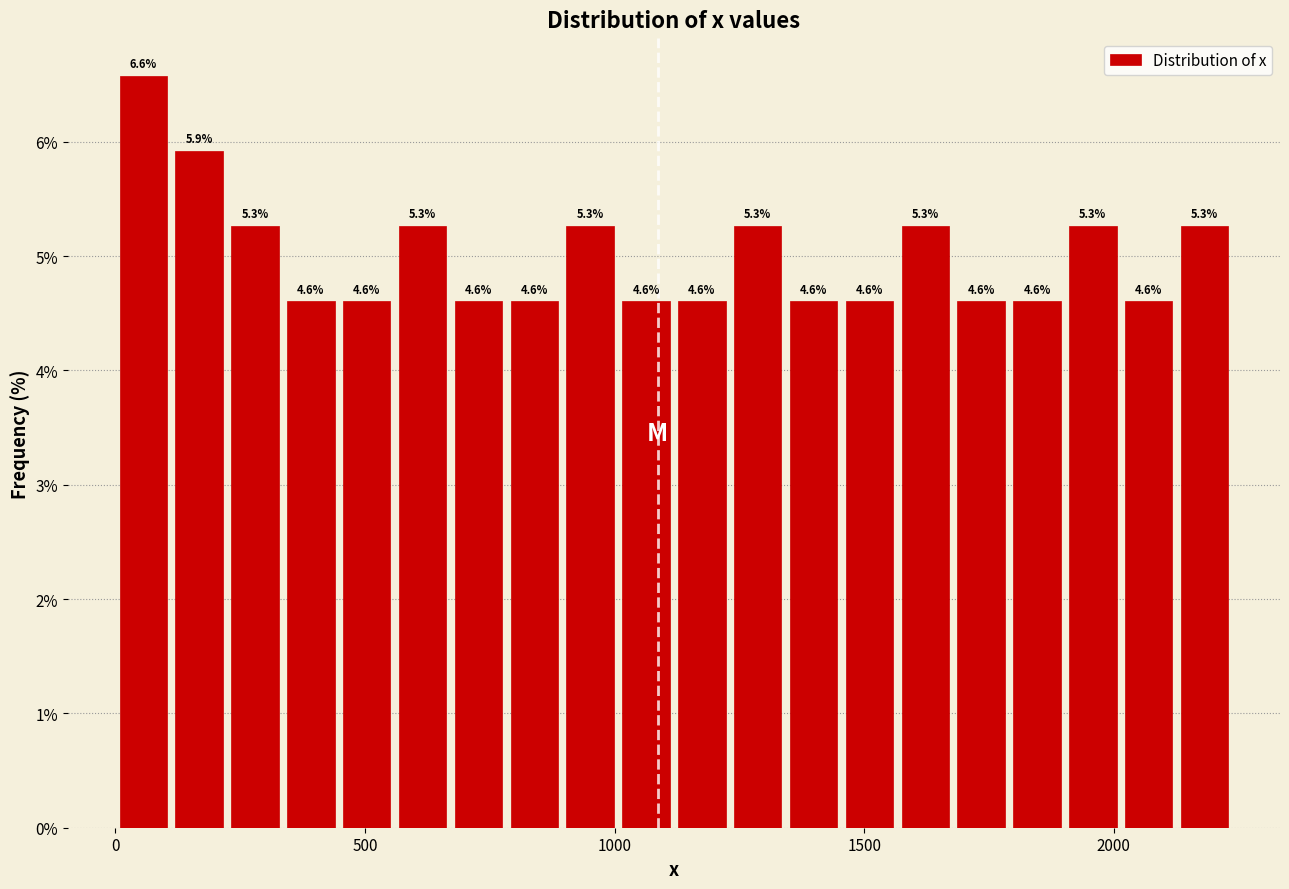

Read against the x-axis, roughly where is the centre of the tallest bar?

50